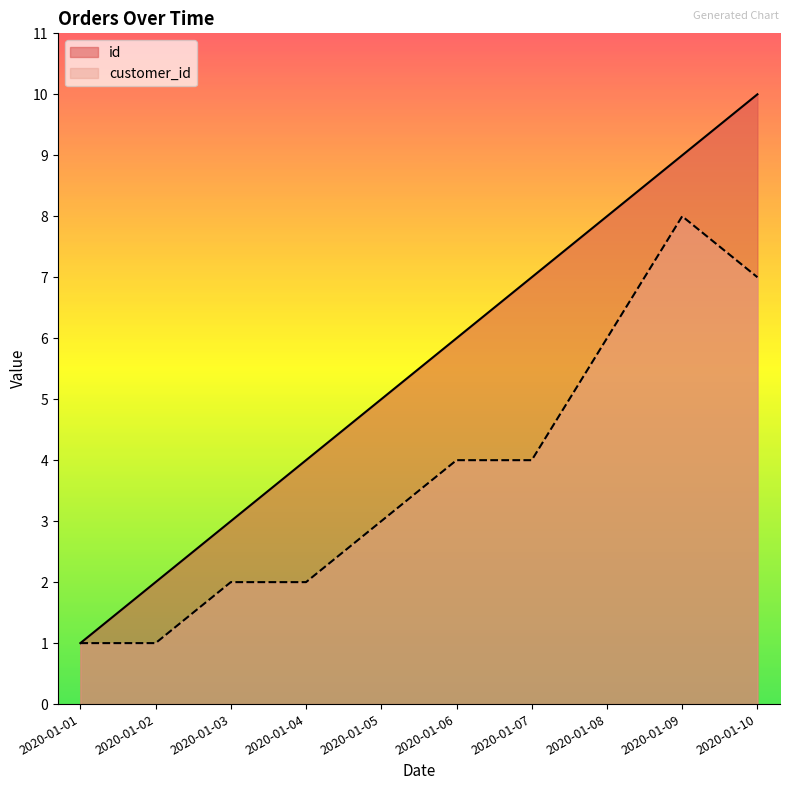

True or false: customer_id has more than 0 interior local peaks.

True